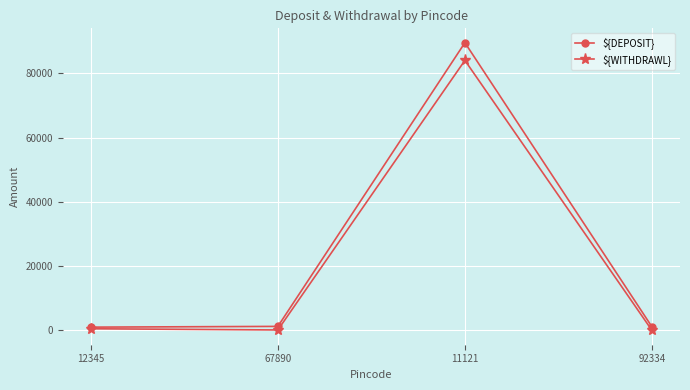

What is the difference between the ${WITHDRAWL} values at 67890 and 92334?

118